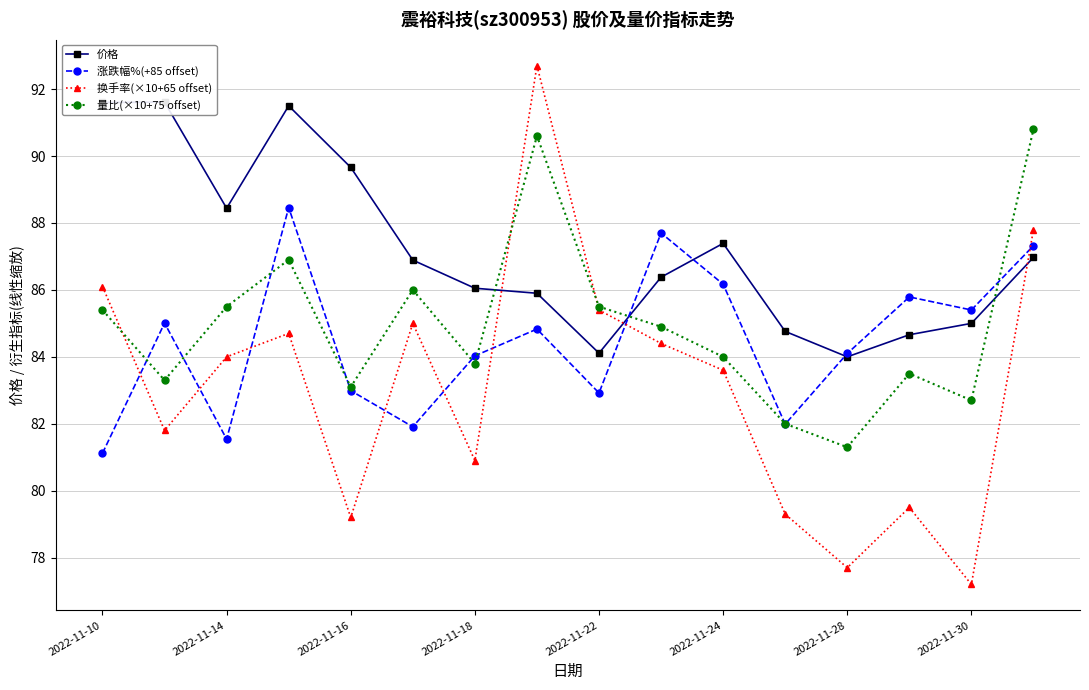

Which series has the largest range (max minus min)?

换手率(×10+65 offset)